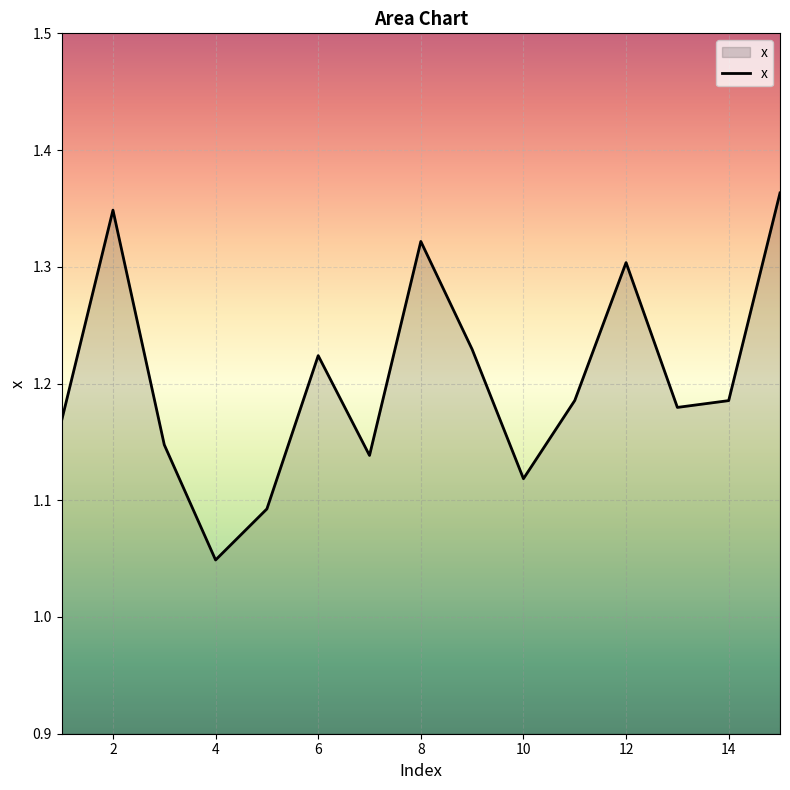

What is the difference between the maximum and minimum values?

0.3